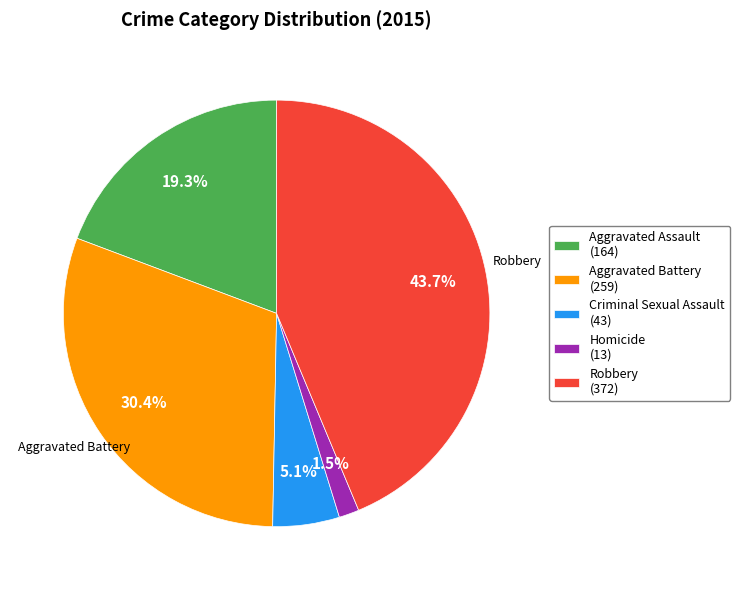

What is the ratio of the value at Aggravated Assault (164) to the value at Robbery (372)?

0.4